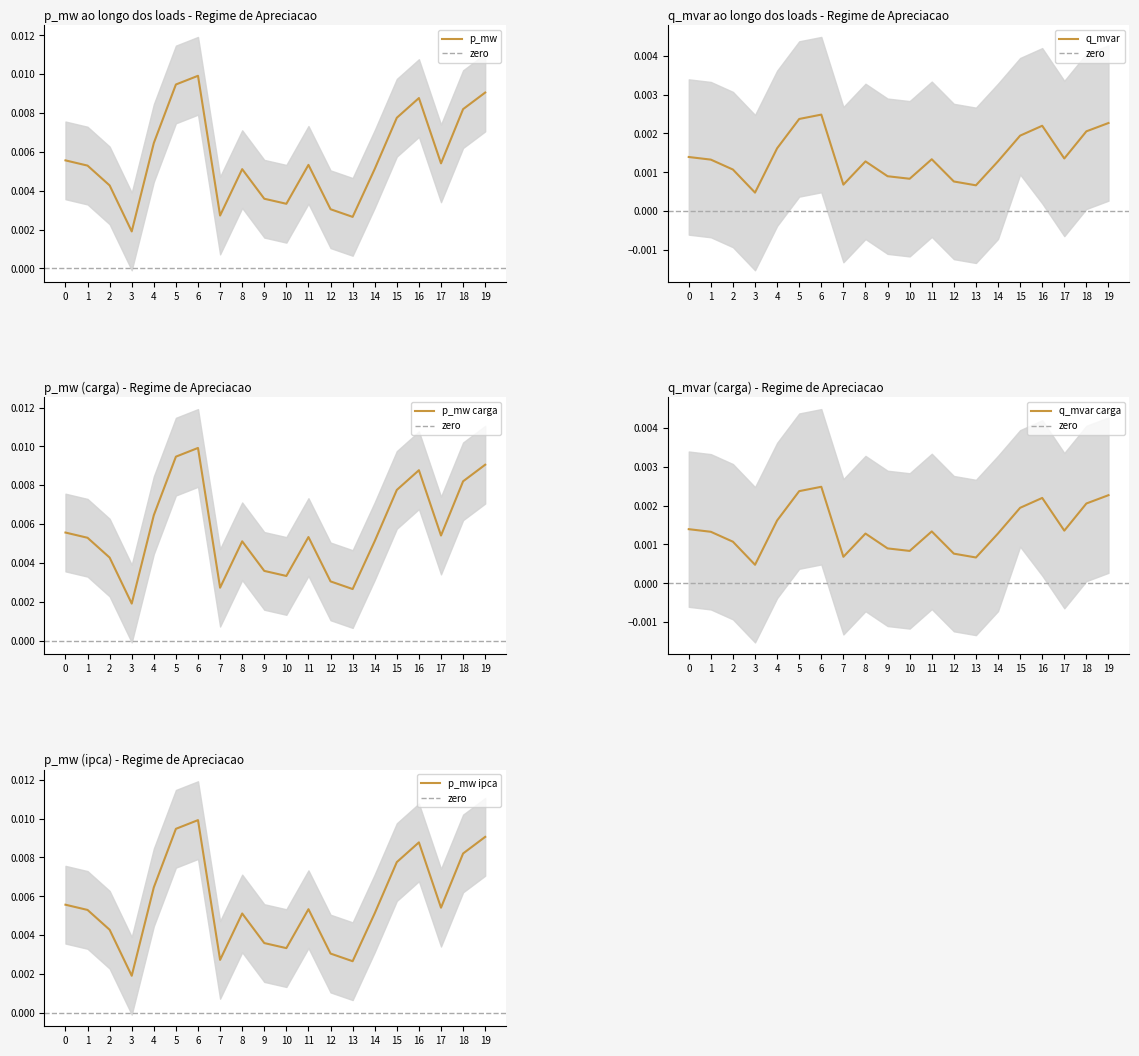

True or false: q_mvar has more than 2 points higher than both neighbors.

True